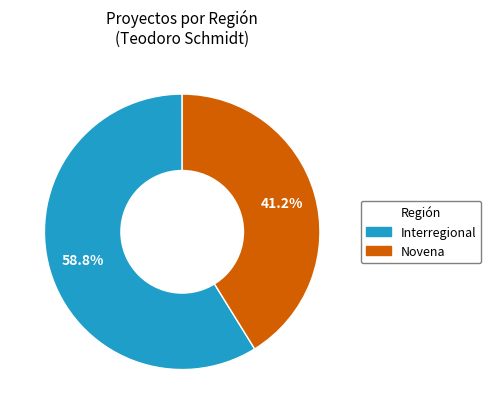

Count the number of slices in the pie.

2